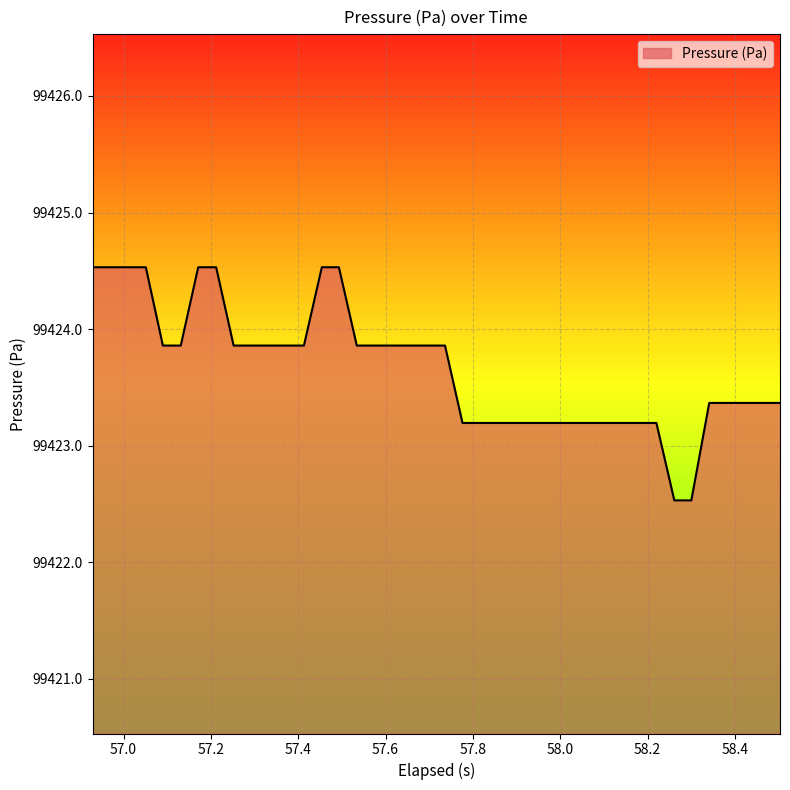

What is the difference between the maximum and minimum values?

2.0